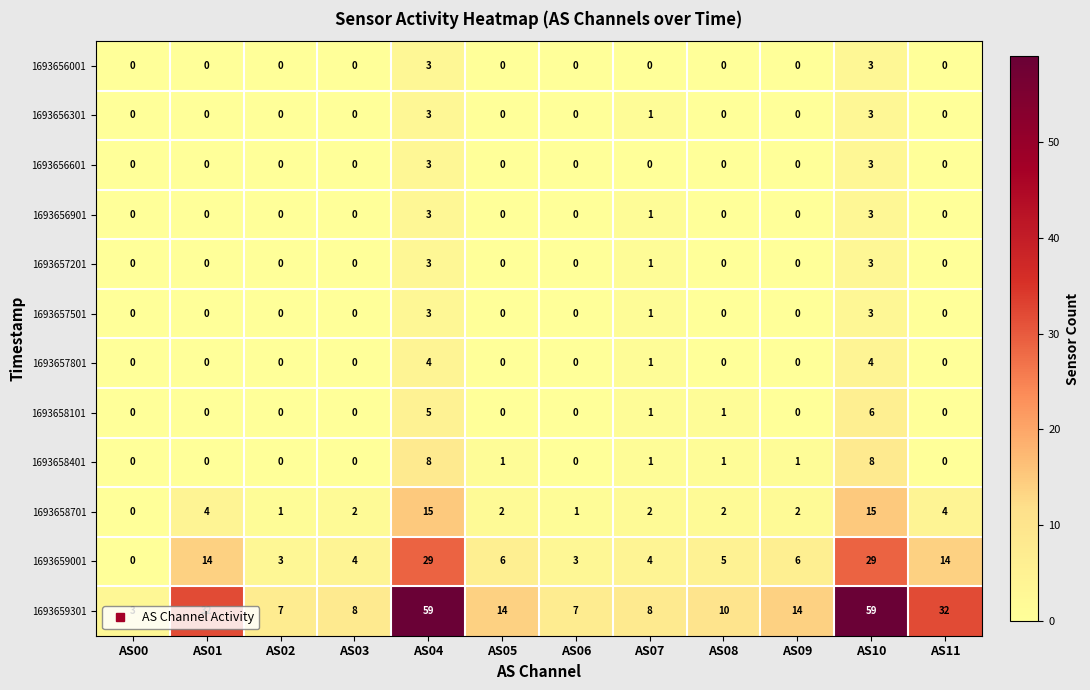

What is the spread (max minus min) of values at AS00?

3